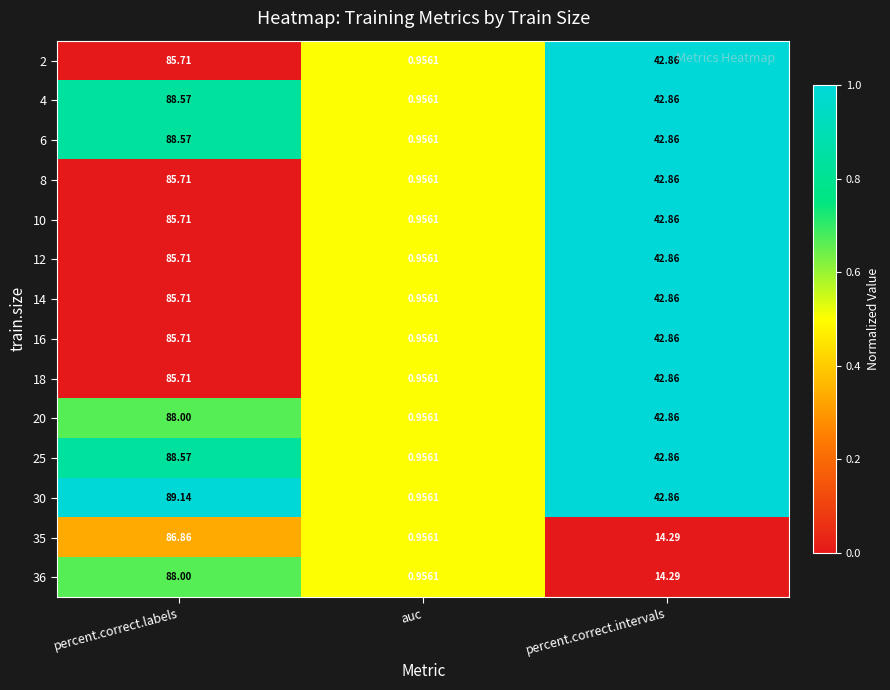

Where does the 18 series first go above 42?

percent.correct.labels